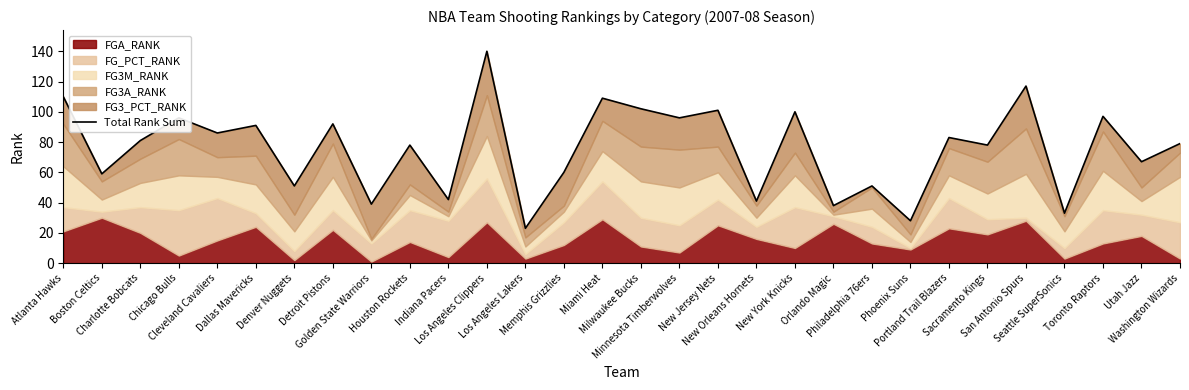

What is the greatest value displayed?

140